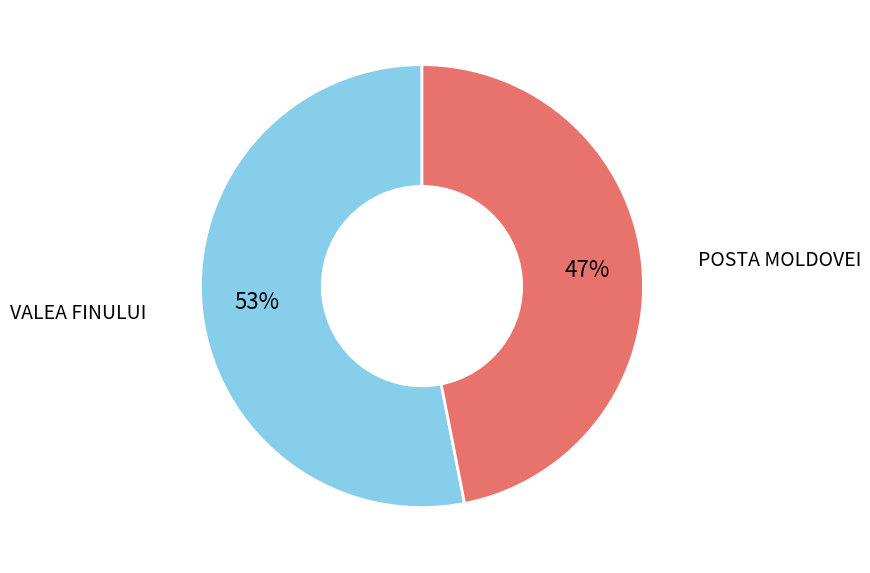

Do POSTA MOLDOVEI and VALEA FINULUI together represent more than half of the pie?

Yes